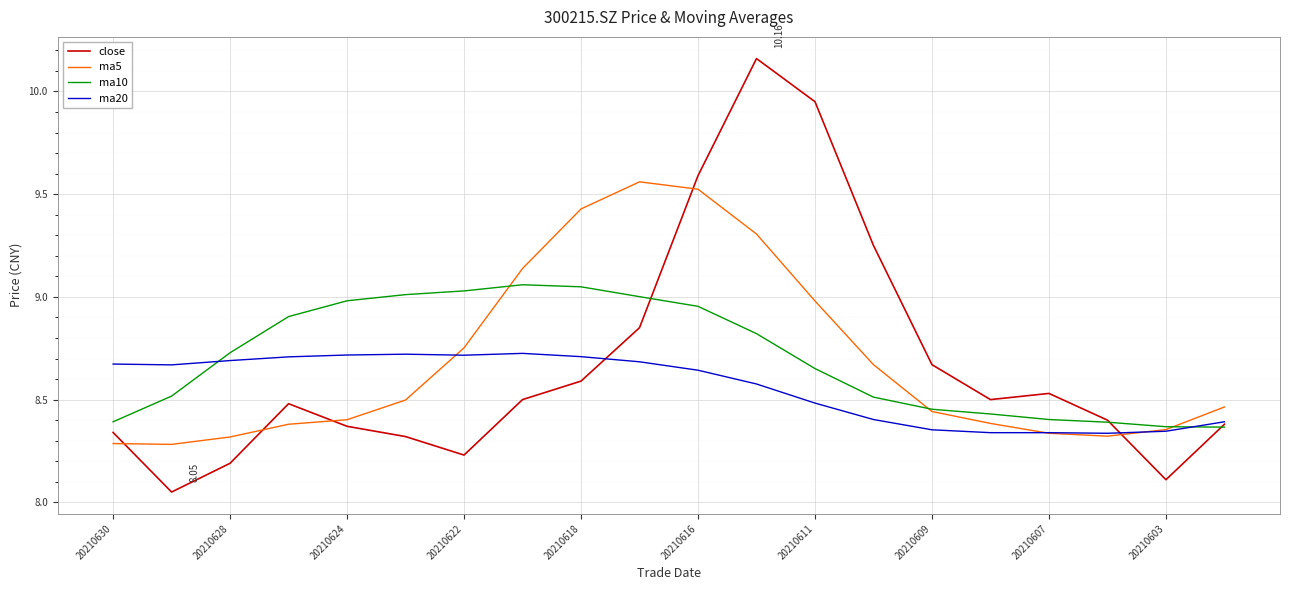

What is the sum of all ma5 values?

173.8